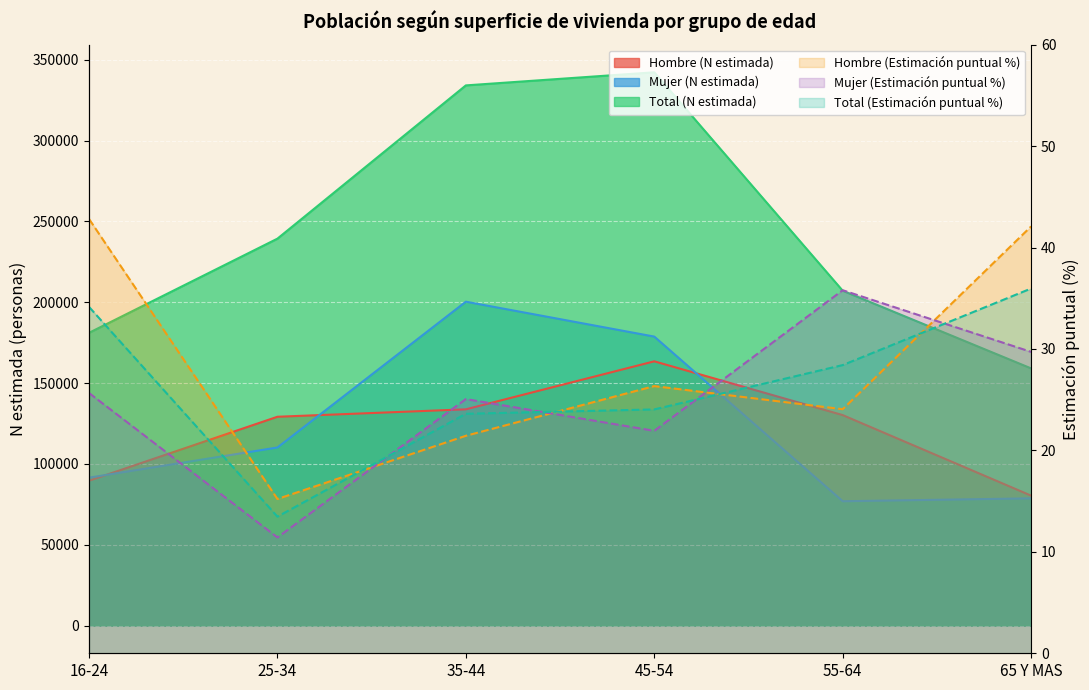

At which label does Total (N estimada) reach its minimum?

65 Y MAS